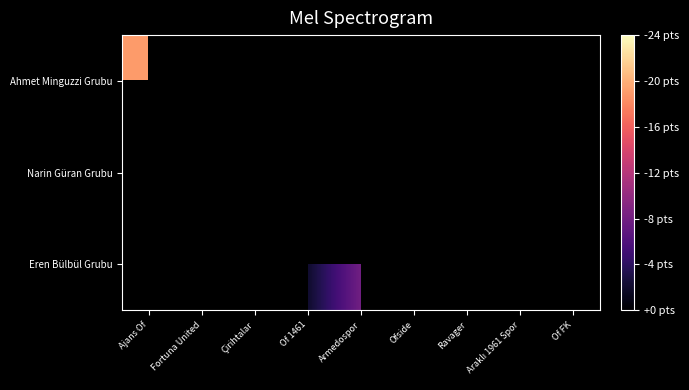

Which category has the highest value across all series?

Of FK